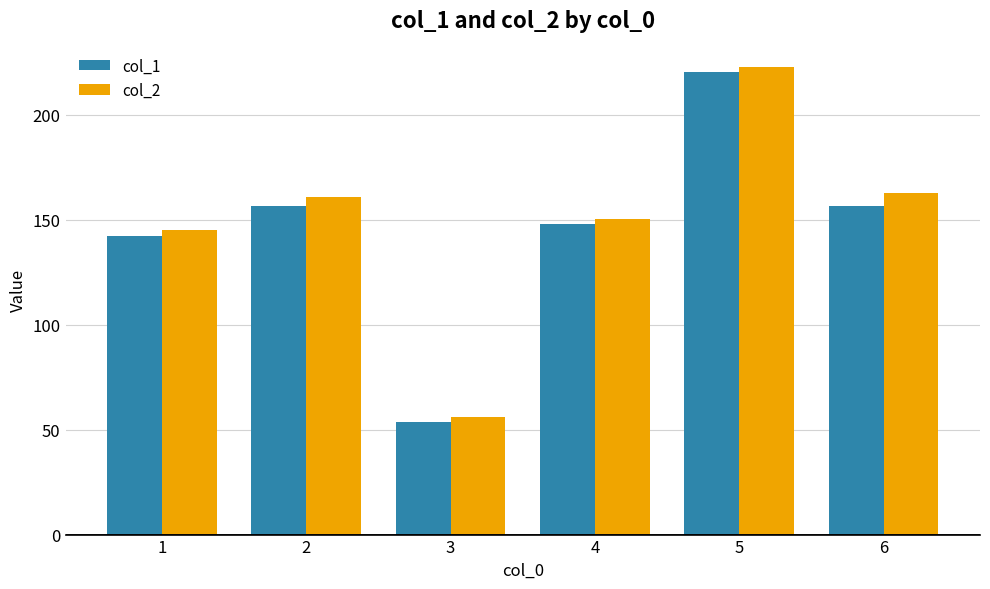

How many data points in col_1 are above 156?

3